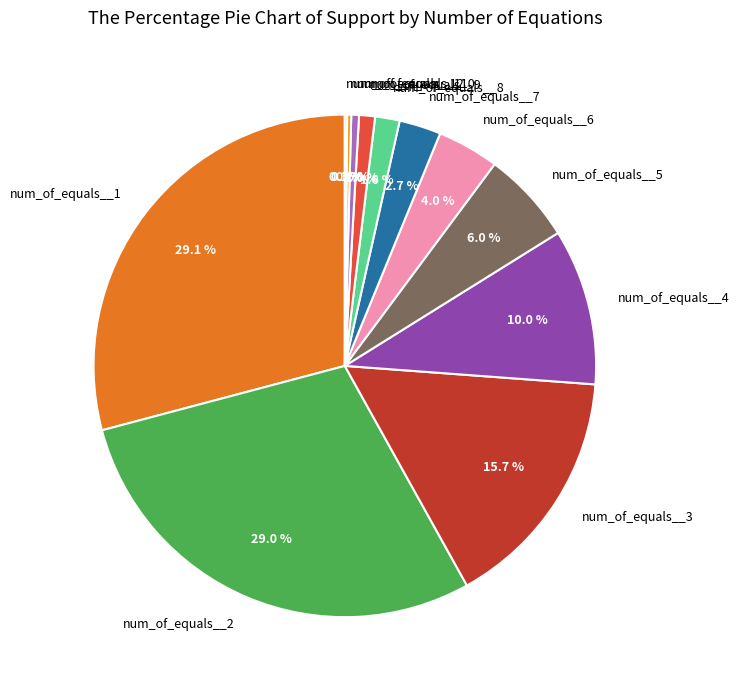

True or false: num_of_equals__3 accounts for 16% of the total.

True